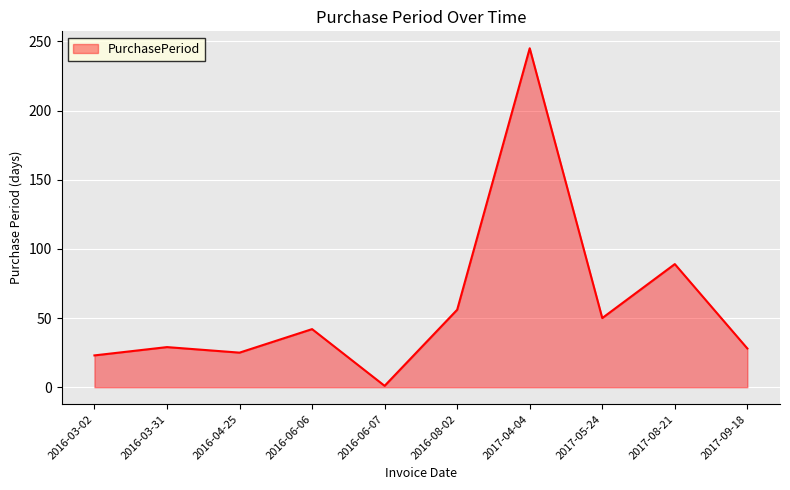

At which category does the data reach its first local peak?

2016-03-31